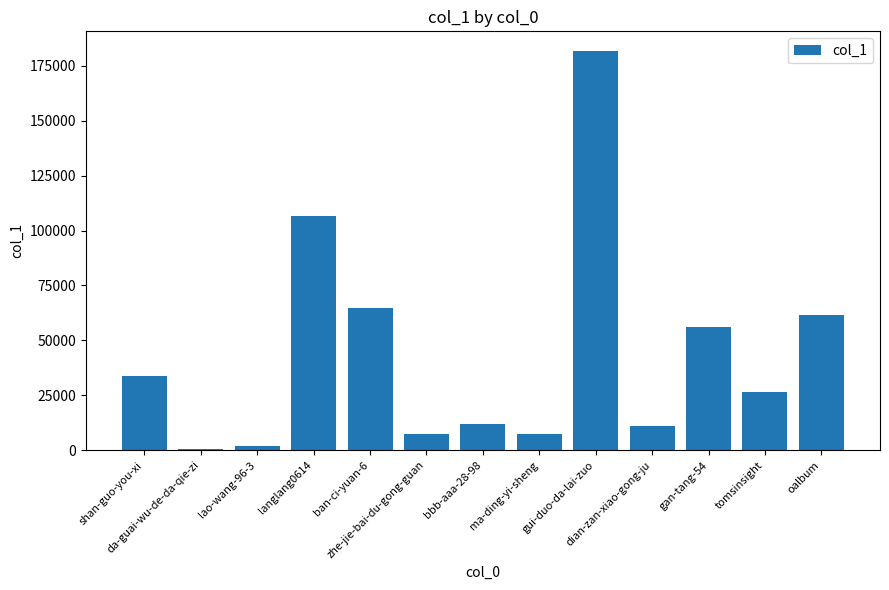

What is the change in value from gan-tang-54 to tomsinsight?

-29411